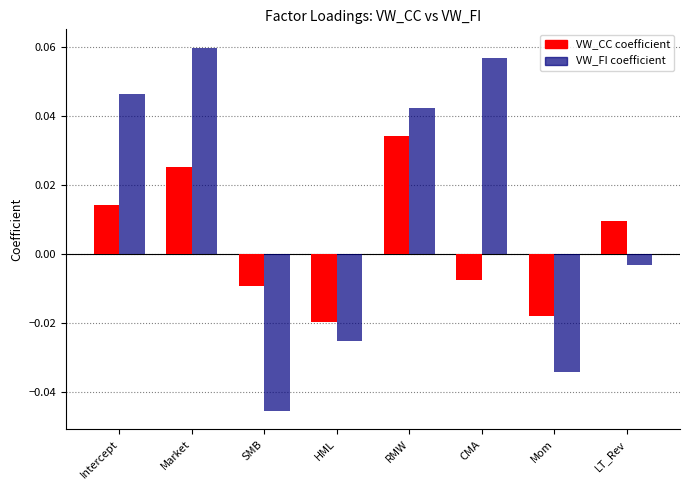

At which category is the sum across all series the highest?

Market